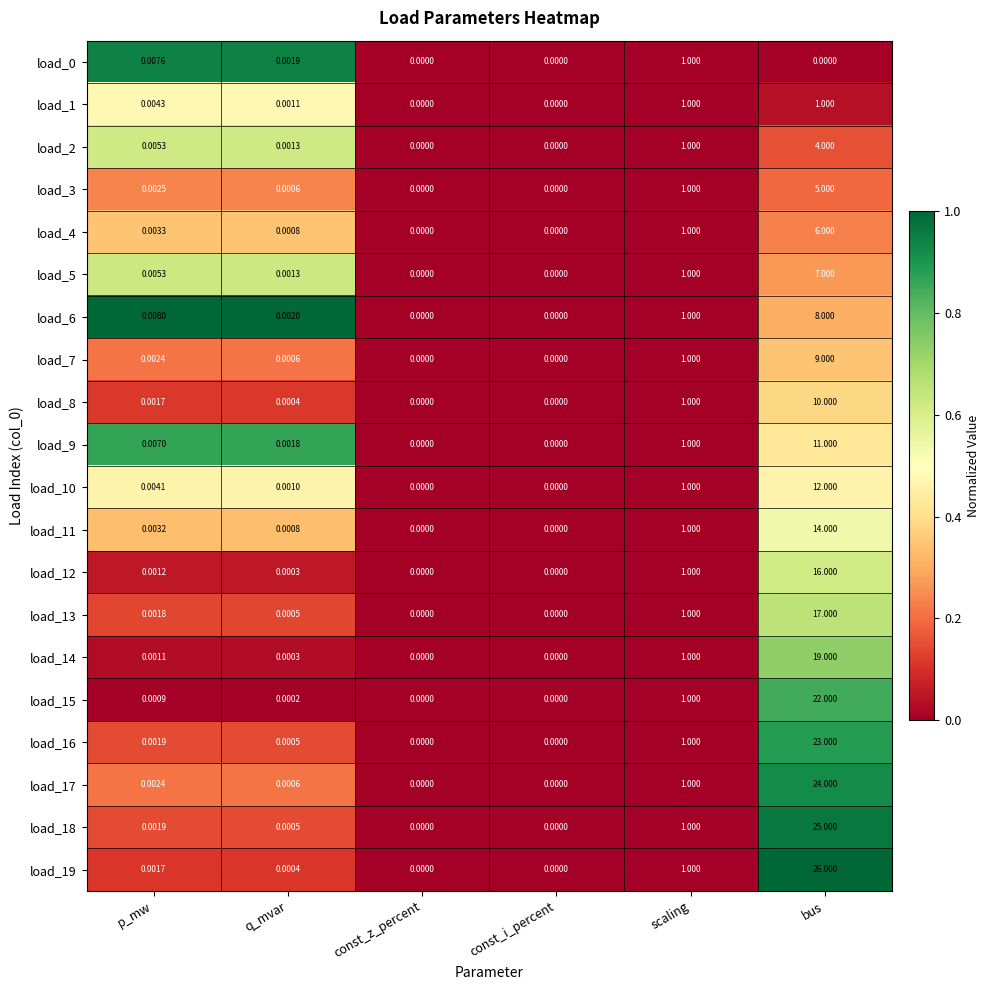

At which category does the chart reach its peak across all series?

bus